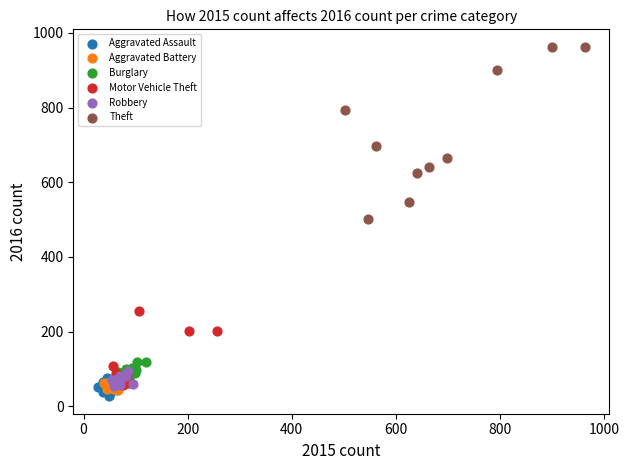

Which series has the widest spread of Y values?

Theft